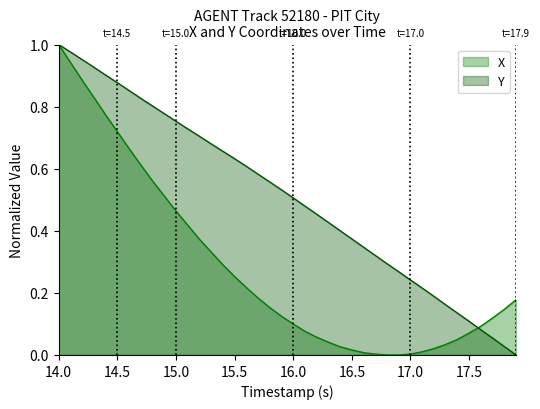

Rank the series by their average value, from highest to lowest.

Y, X